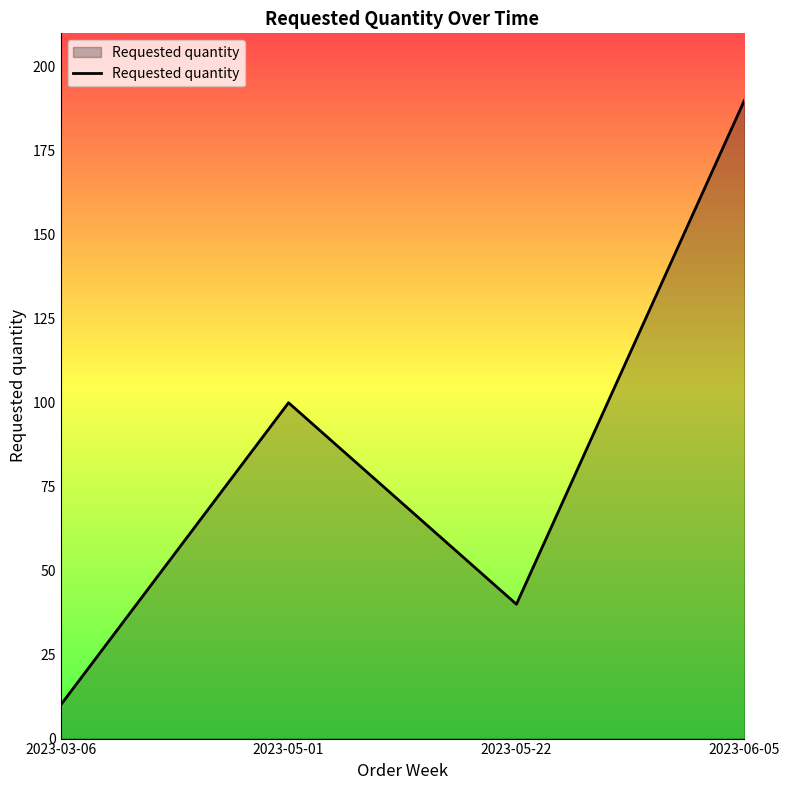

How many lines are shown in the chart?

1